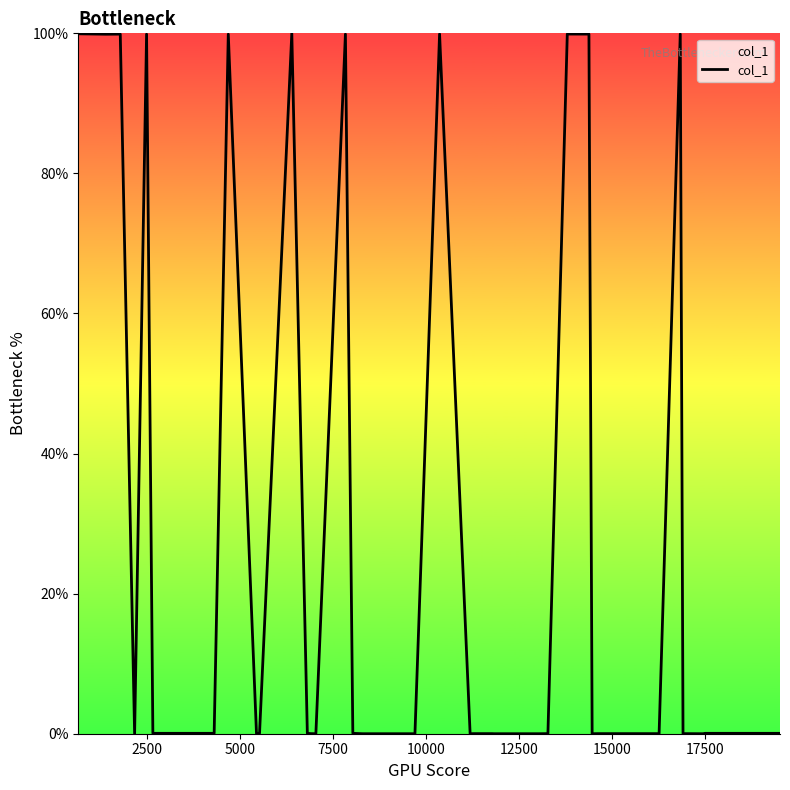

How many lines are shown in the chart?

1